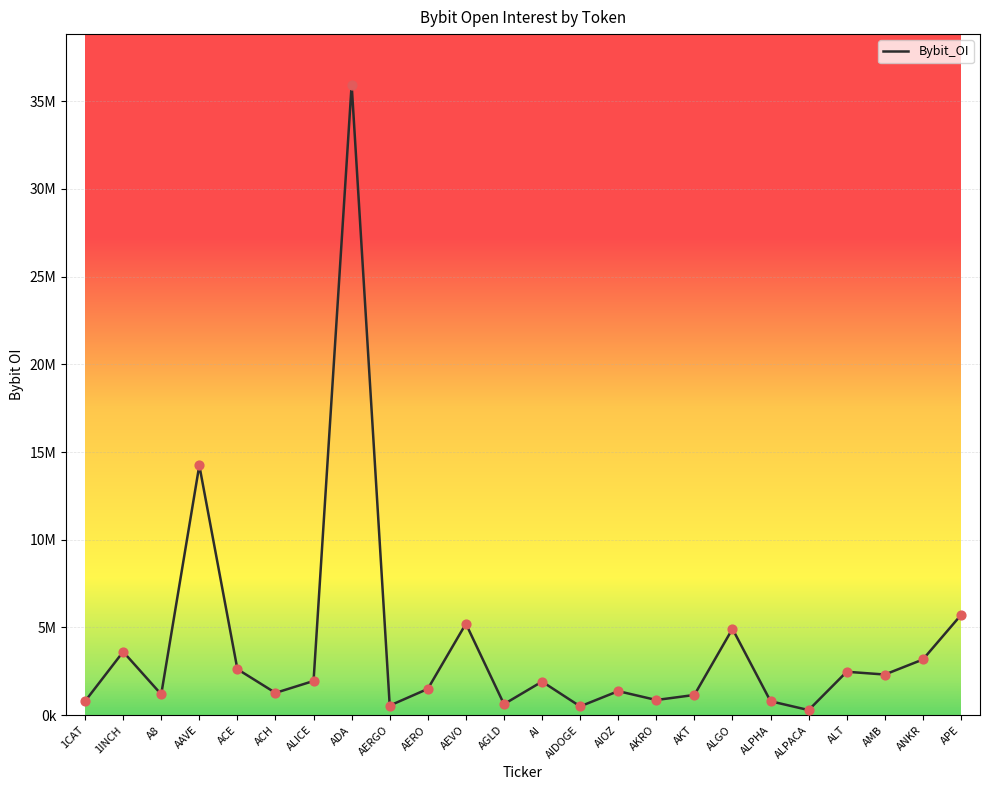

What is the change in value from AERGO to AMB?

+1769242